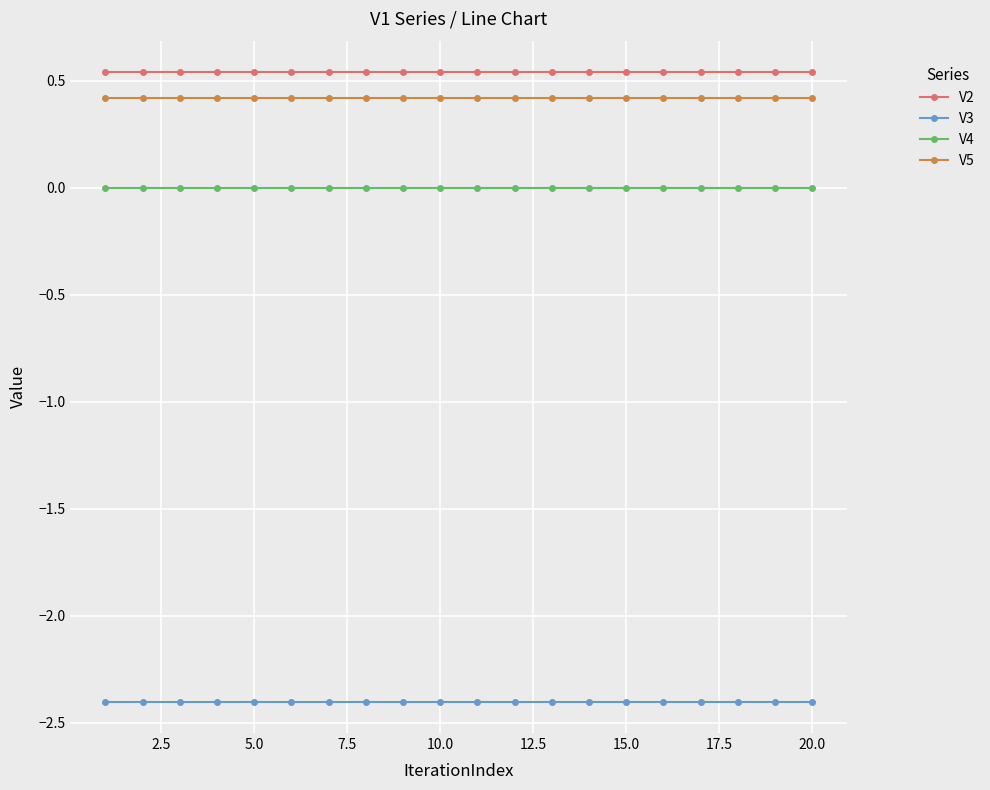

True or false: V4 and V2 cross at least once.

False